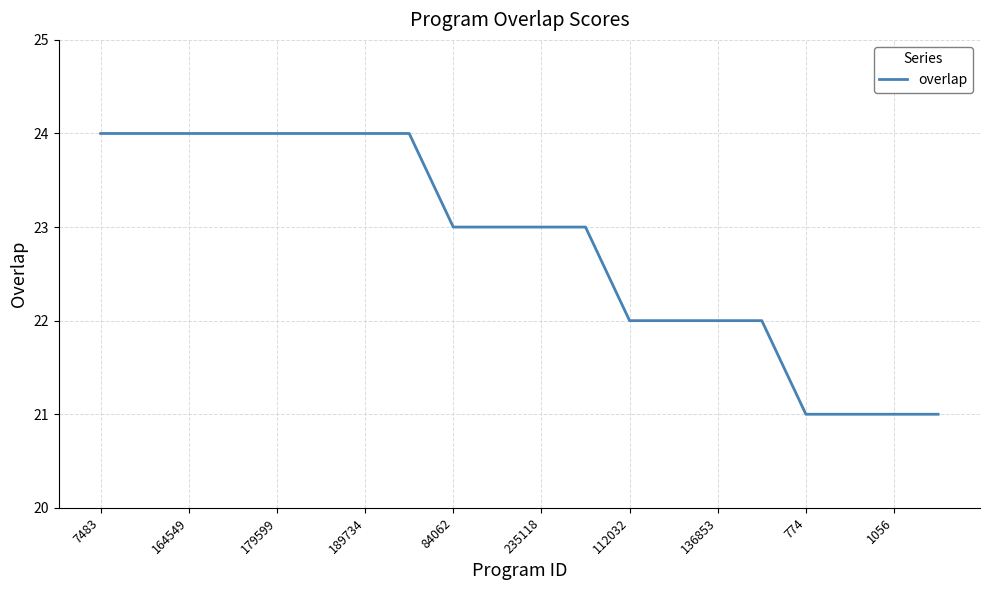

What is the minimum value shown in the chart?

21